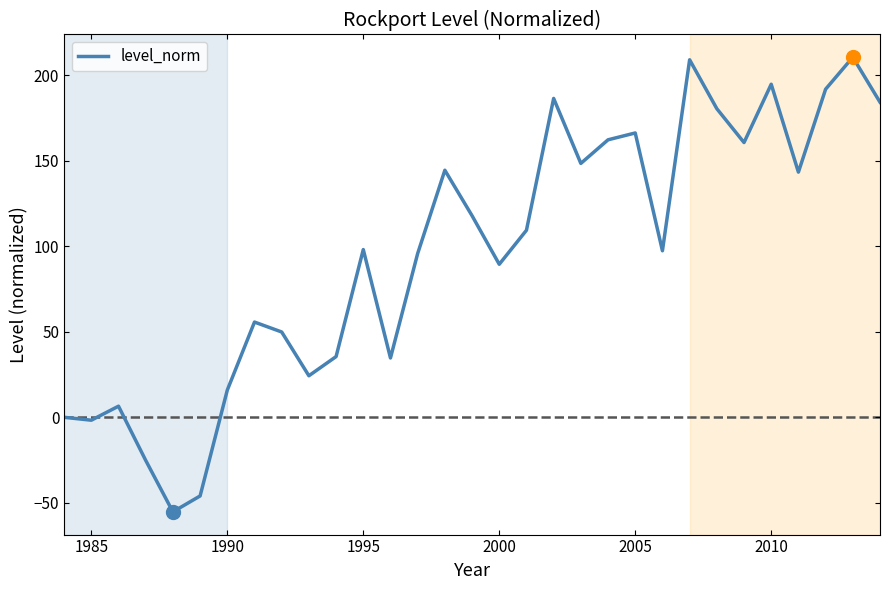

What is the maximum value shown in the chart?

210.6